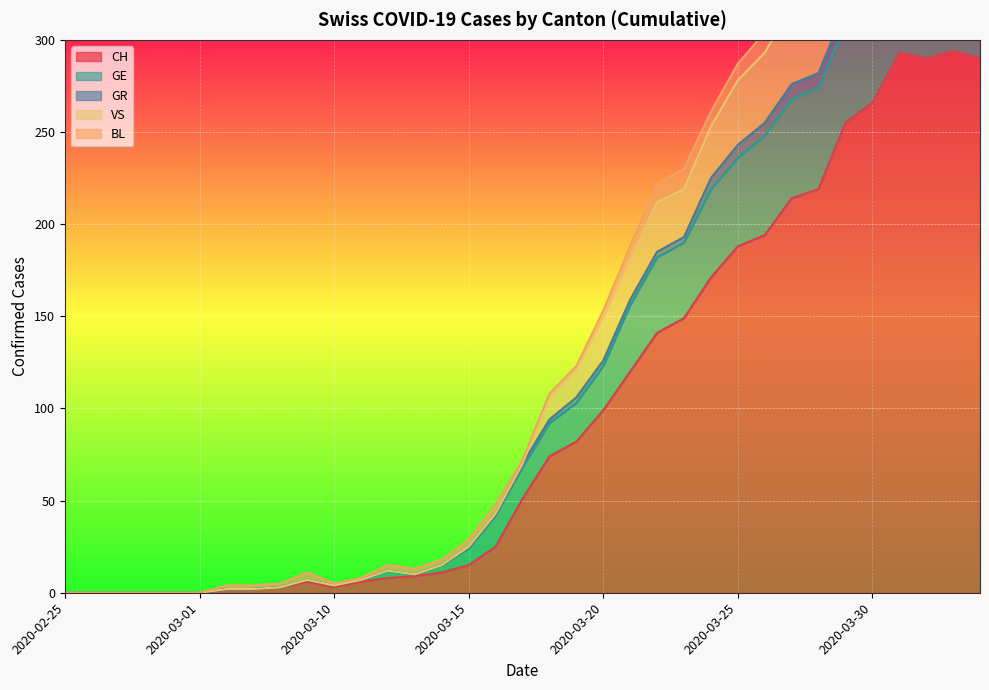

What is the highest value of the CH series?

294